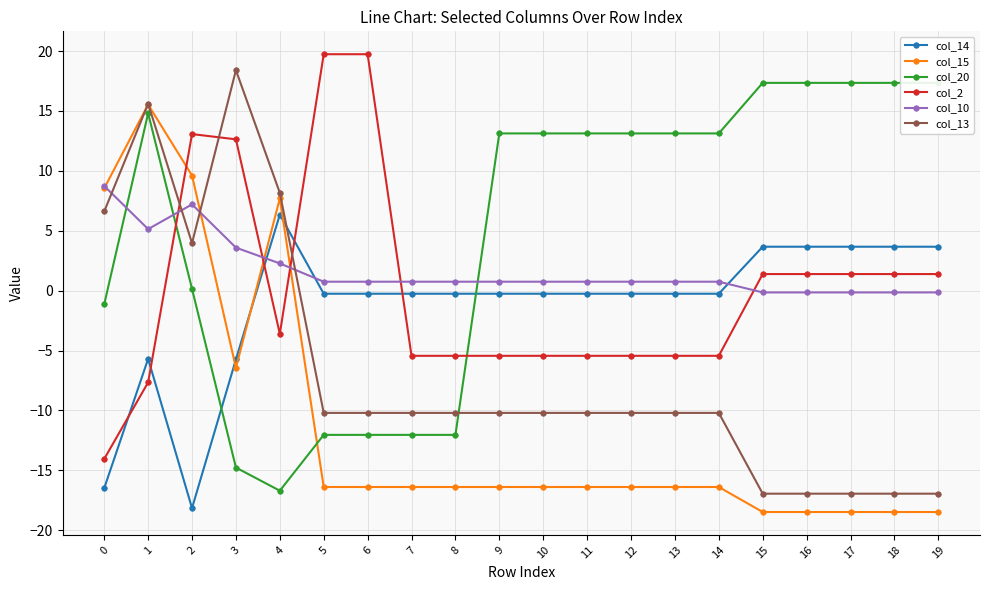

List the series in order of their peak value, lowest first.

col_14, col_10, col_15, col_20, col_13, col_2